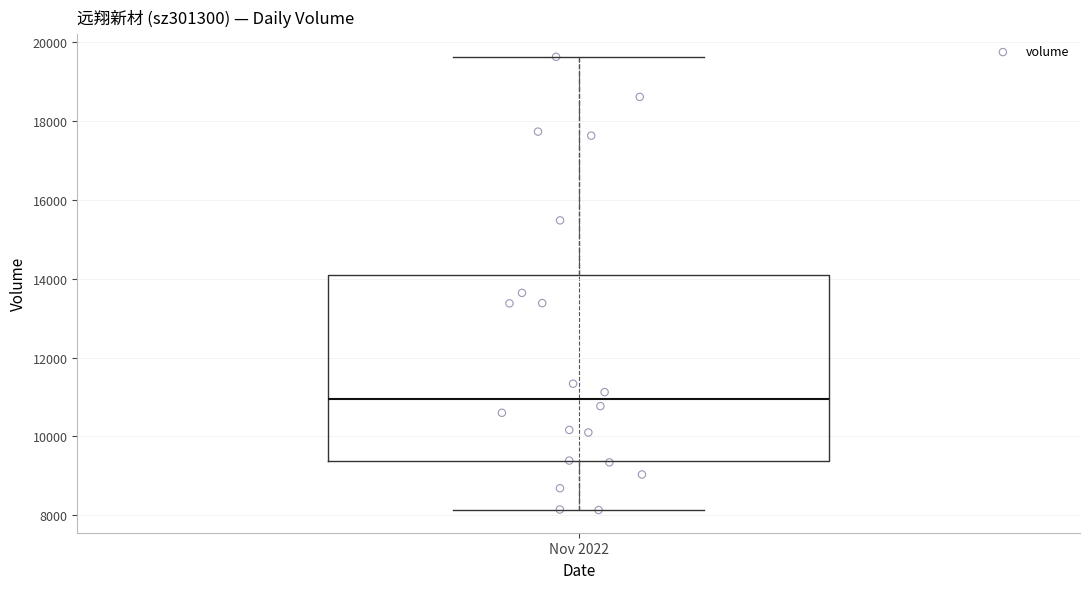

Transcribe this box plot: give where the median line is, the range the box spans, and where the two whiskers end, as read against the y-axis. The values are not printed on the chart, so give them approximately, as read against the axis.

median 11000, box 9400 to 14200, whiskers 8200 to 19600